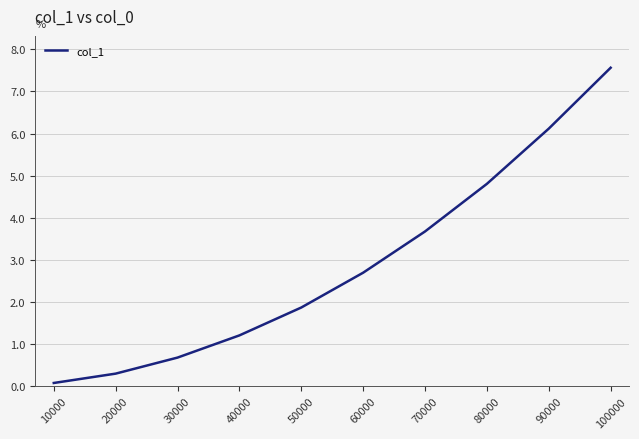

What is the difference between the maximum and minimum values?

7.5